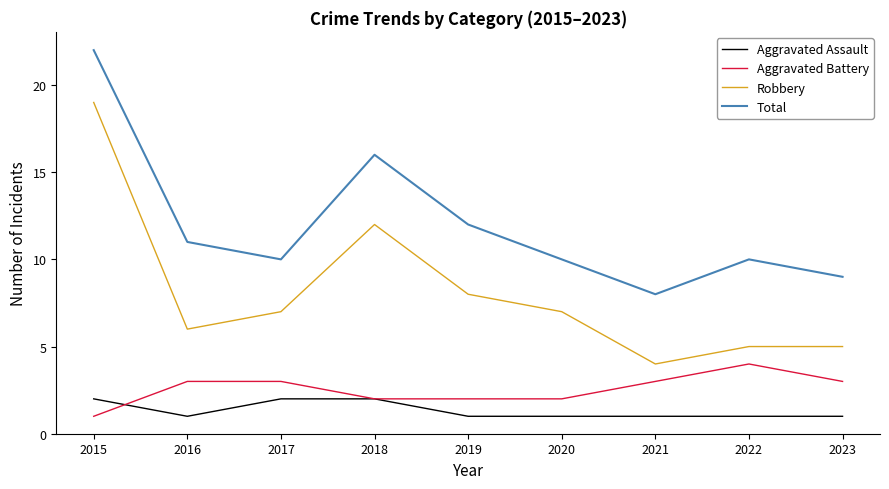

True or false: Aggravated Battery and Robbery intersect in this chart.

False